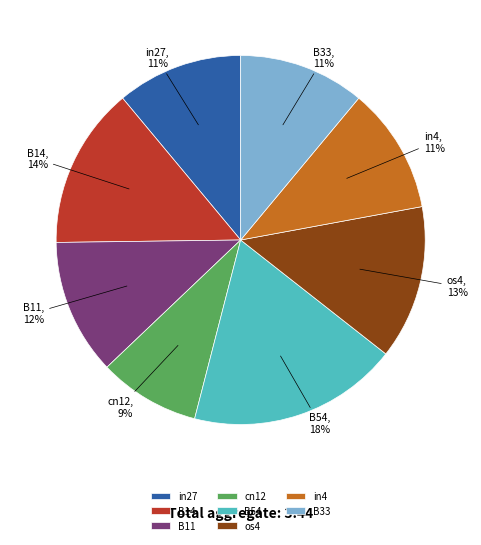

Which has a higher value, B14 or B11?

B14